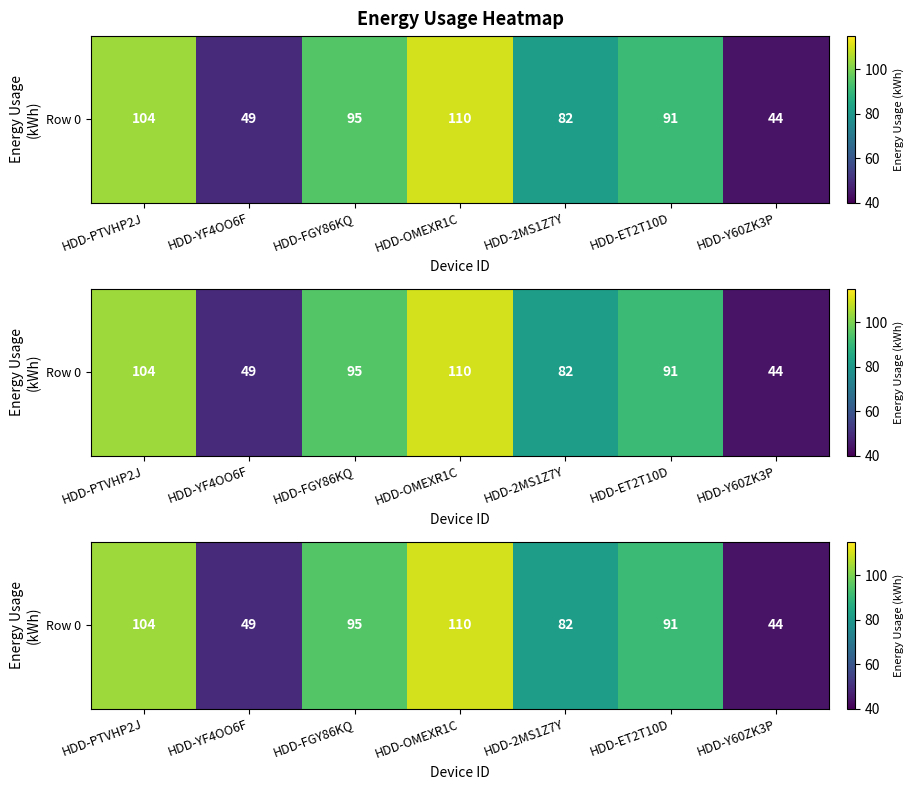

Reading left to right, list all the values displayed in this chart.

104	49	95	110	82	91	44